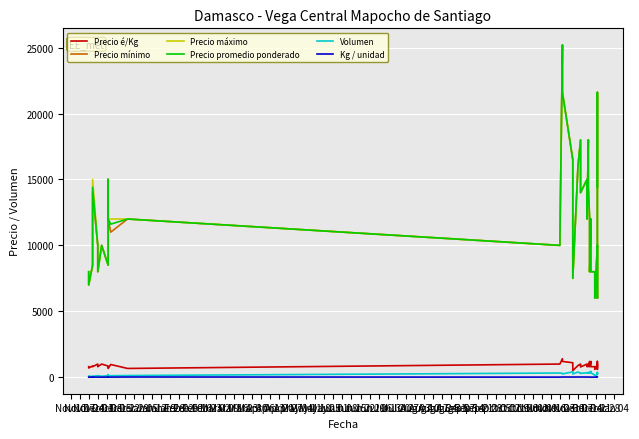

What position from the right is Jul 13?

5